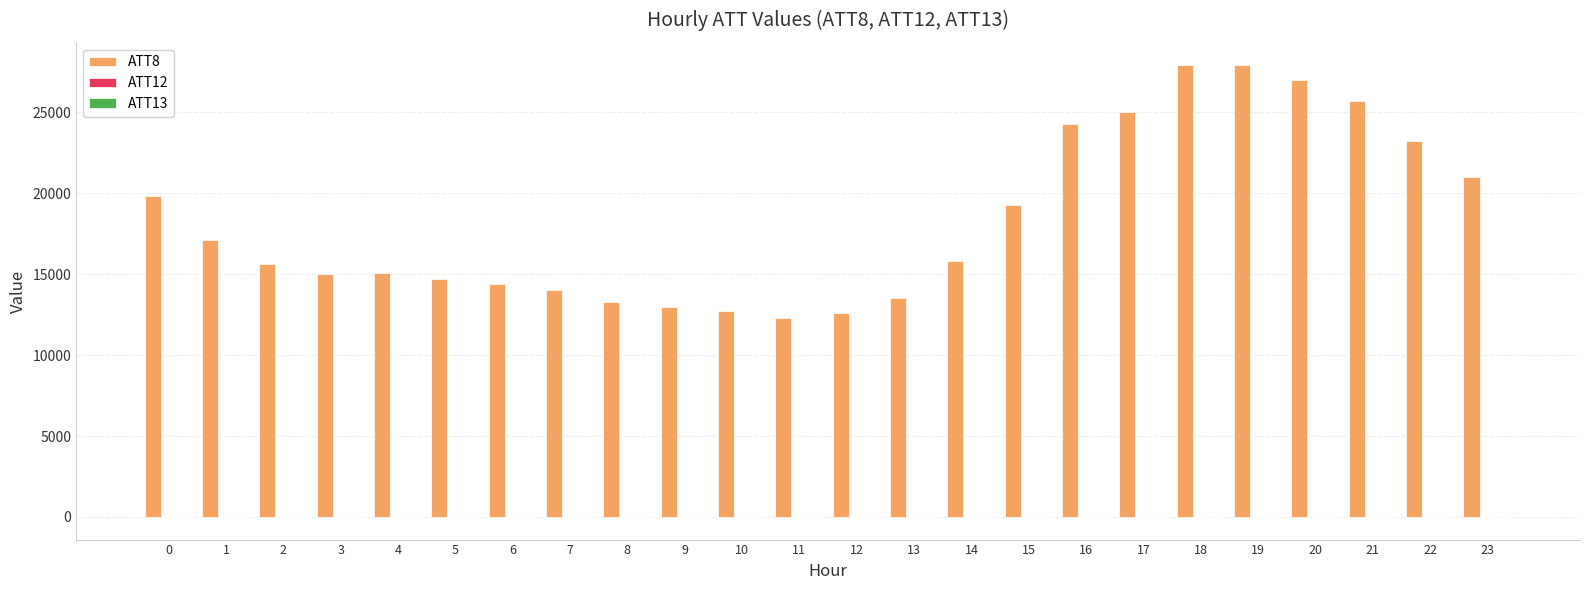

Which series has the largest total across all categories?

ATT8